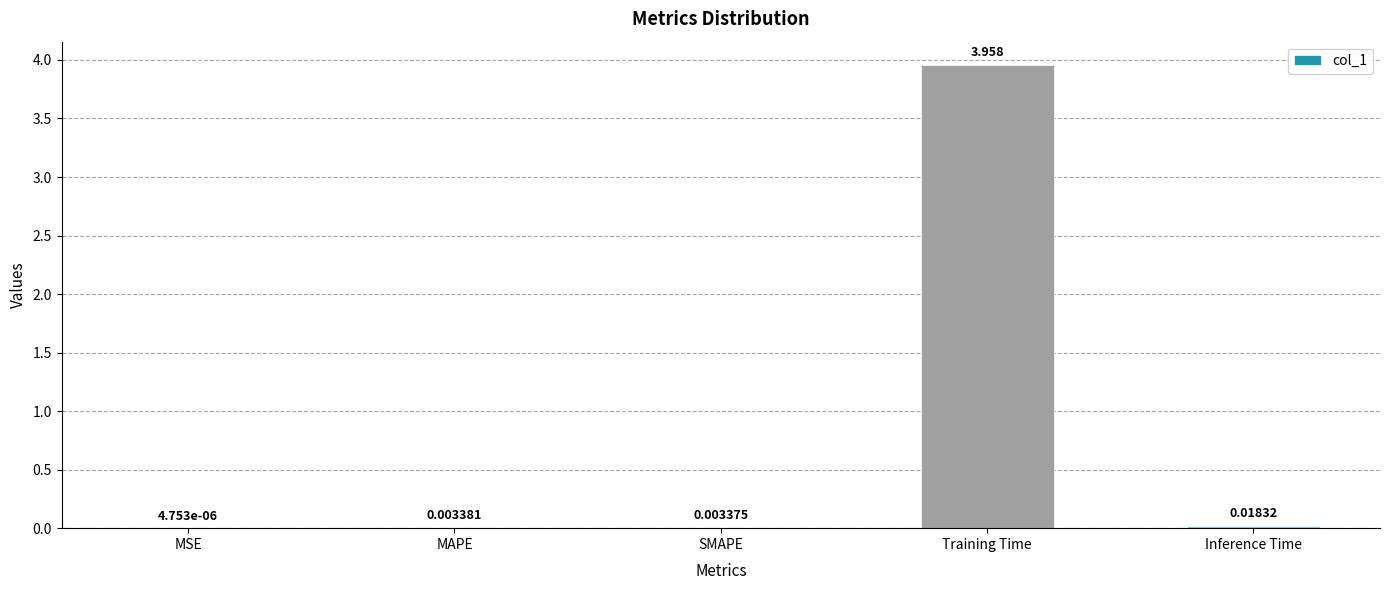

Between Training Time and MAPE, which is larger?

Training Time